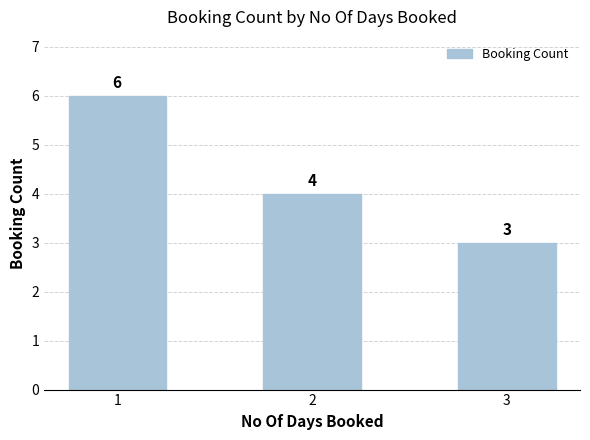

True or false: the data shows 6 at 1.

True